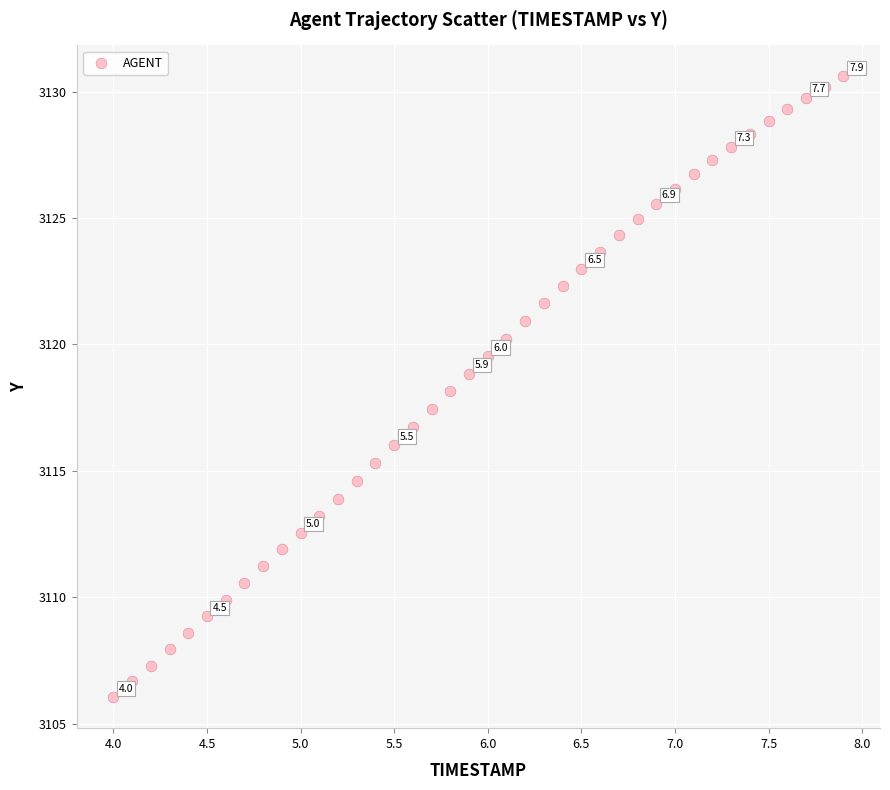

What is the range of X values (max minus min)?

3.9